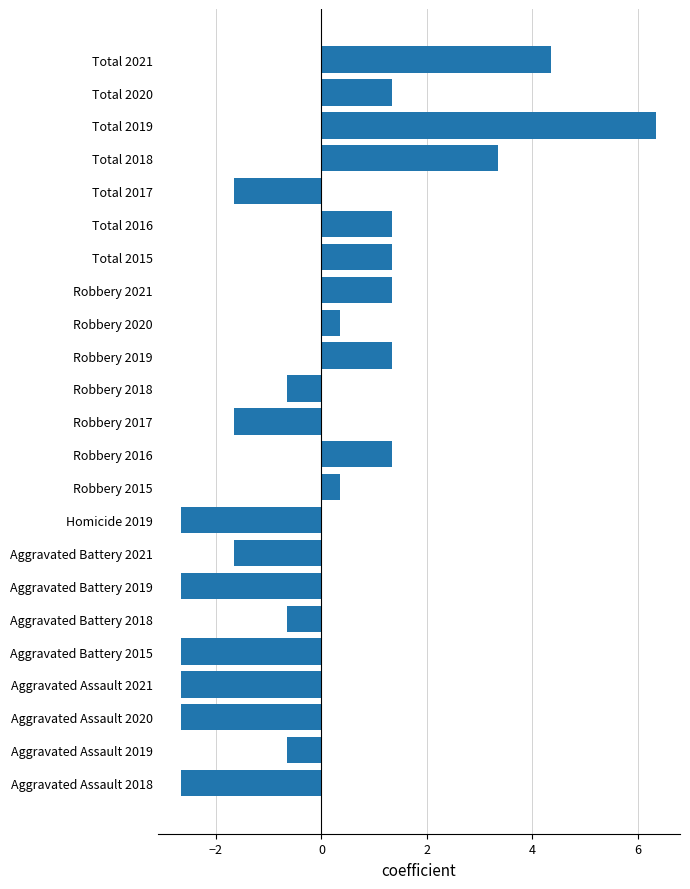

How many positive values are there?

11